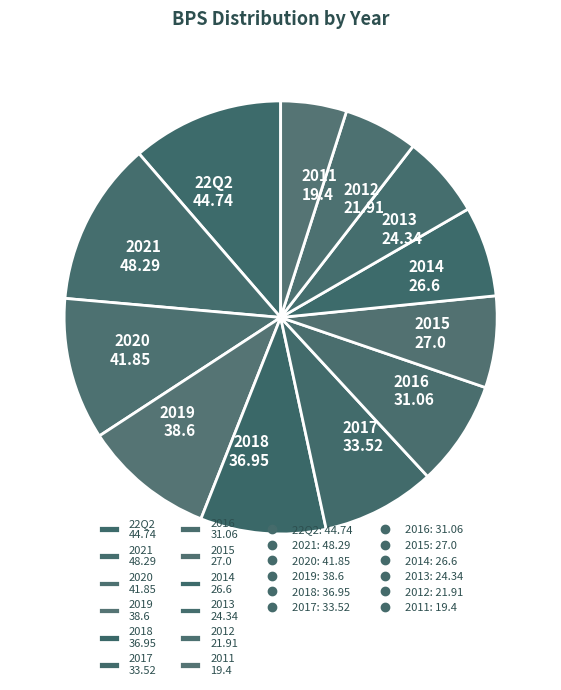

Is there a majority slice in this chart?

No